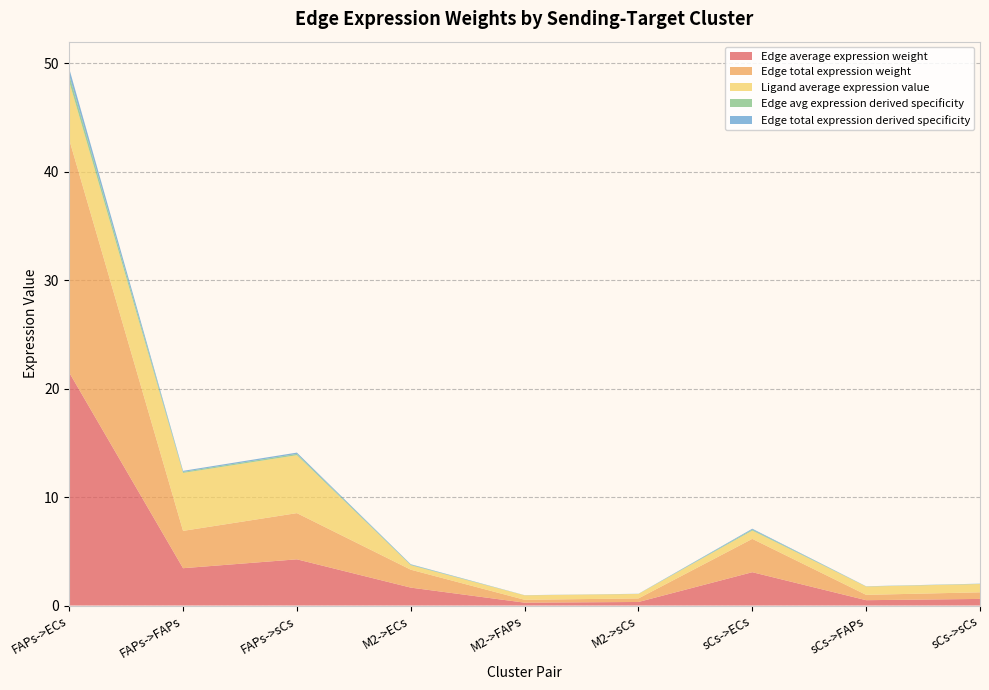

Reading right to left, transcribe all the data shown in this chart.

Edge average expression weight: 0.6	0.5	3.1	0.3	0.3	1.7	4.3	3.4	21.5
Edge total expression weight: 0.6	0.5	3.1	0.3	0.3	1.7	4.3	3.4	21.5
Ligand average expression value: 0.8	0.8	0.8	0.4	0.4	0.4	5.3	5.3	5.3
Edge avg expression derived specificity: 0.0	0.0	0.1	0.0	0.0	0.0	0.1	0.1	0.6
Edge total expression derived specificity: 0.0	0.0	0.1	0.0	0.0	0.0	0.1	0.1	0.6